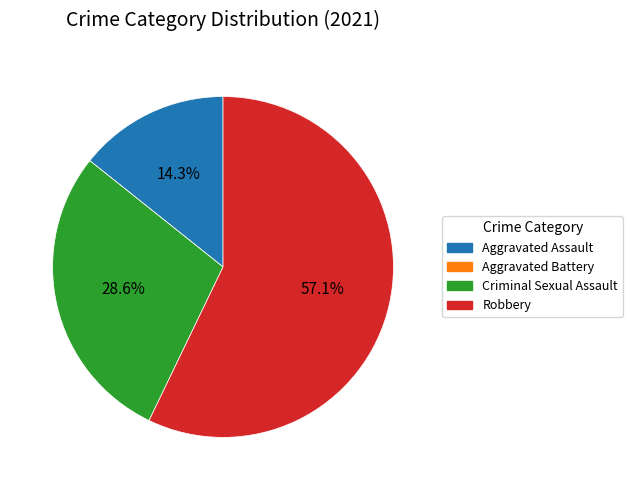

Is there any slice that represents more than half of the pie?

Yes